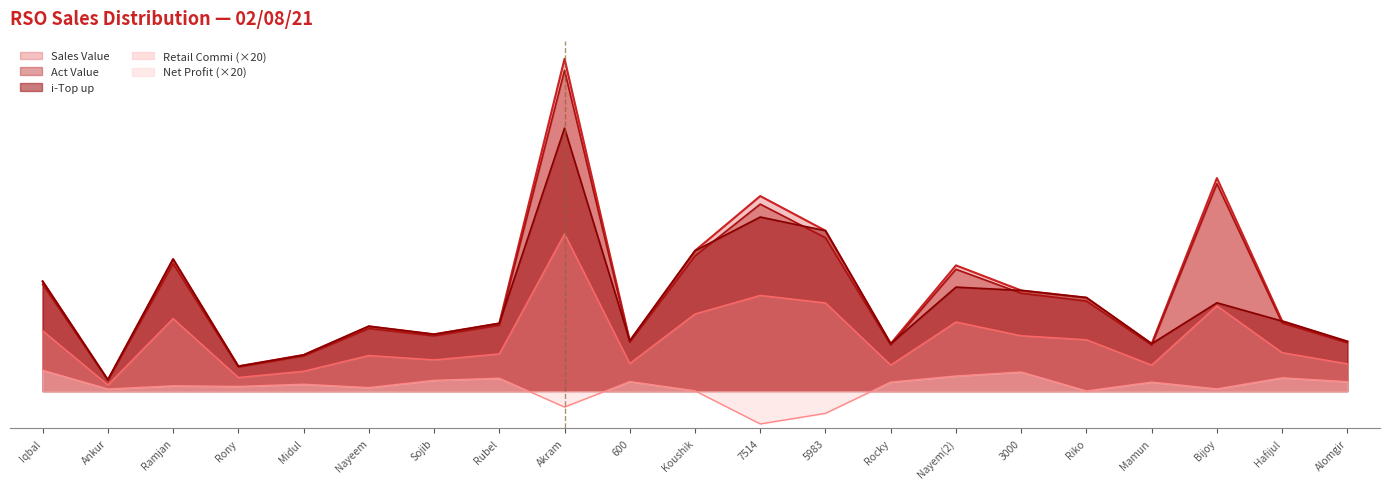

What is the spread (max minus min) of values at Iqbal?

4050.0